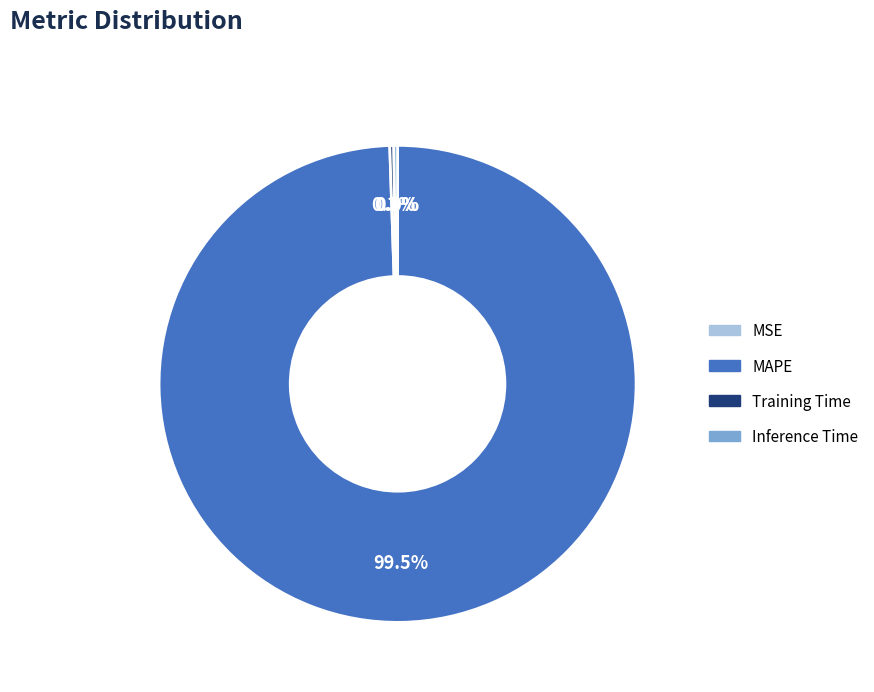

Which category has the biggest portion of the pie?

MAPE